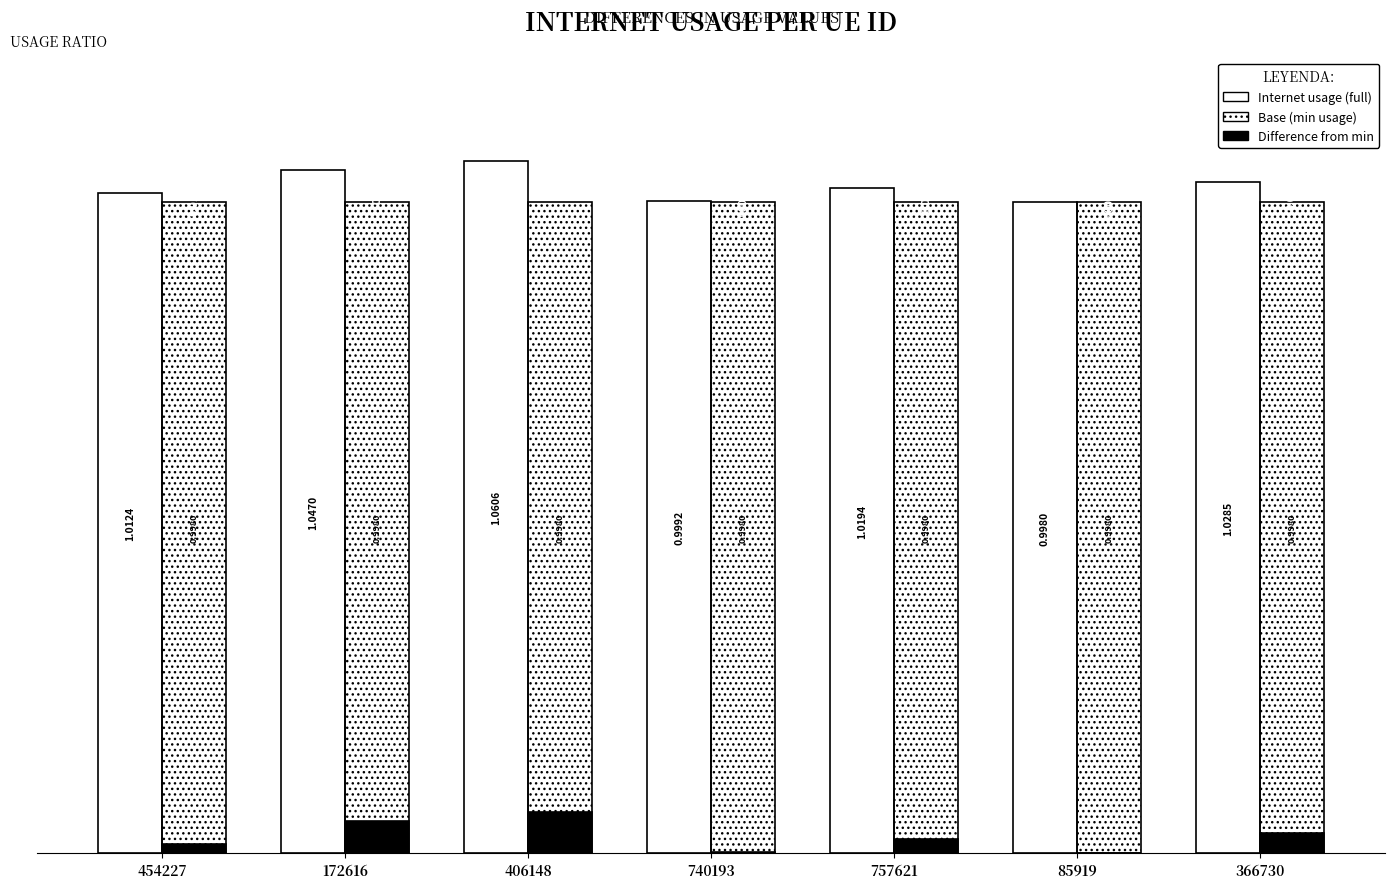

How many data points does each series have?

7